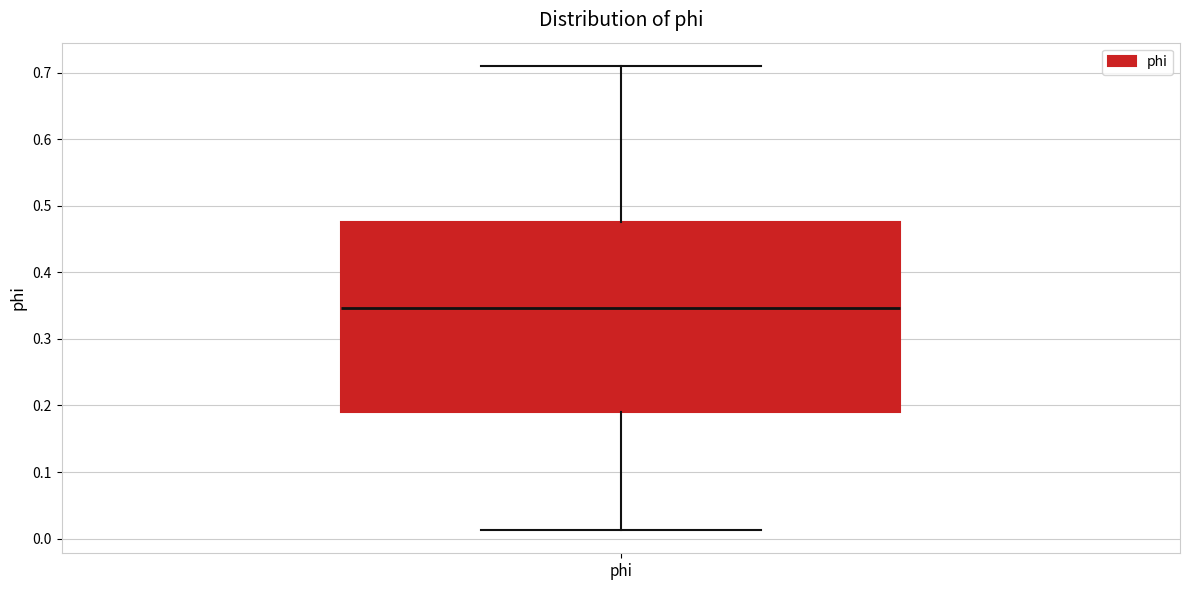

Read this box plot against the y-axis: the position of the median line, the range covered by the box, and the ends of both whiskers. The values are not printed on the chart, so give them approximately, as read against the axis.

median 0.35, box 0.19 to 0.48, whiskers 0.01 to 0.71